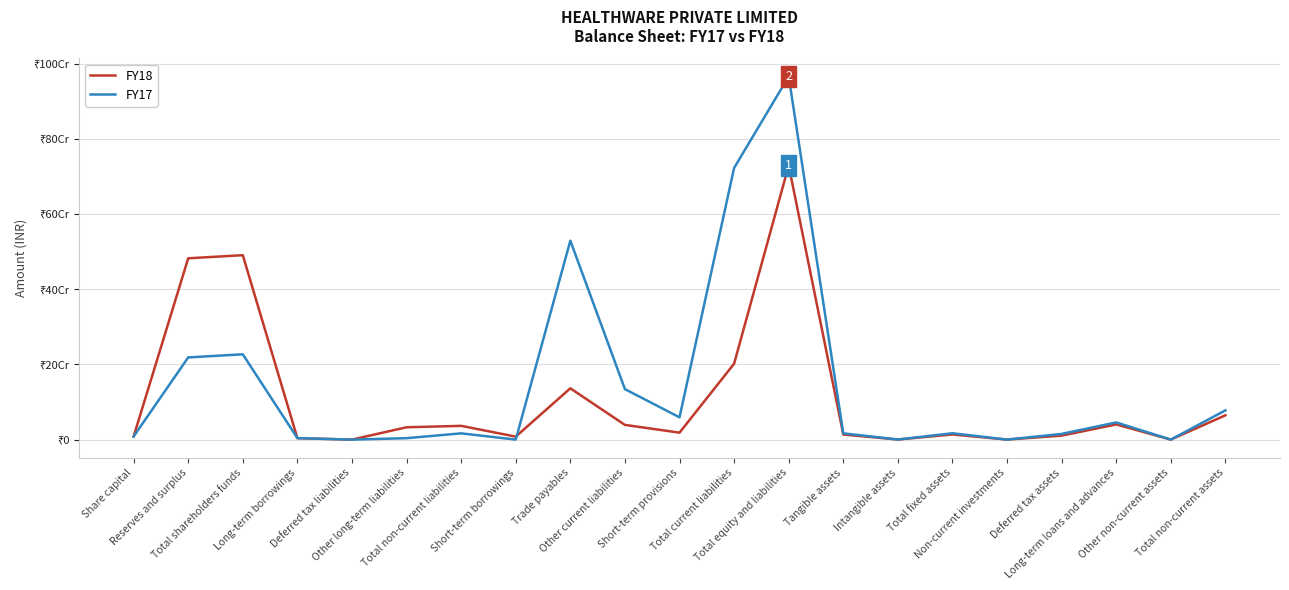

At which category does FY18 reach its first local peak?

Total shareholders funds